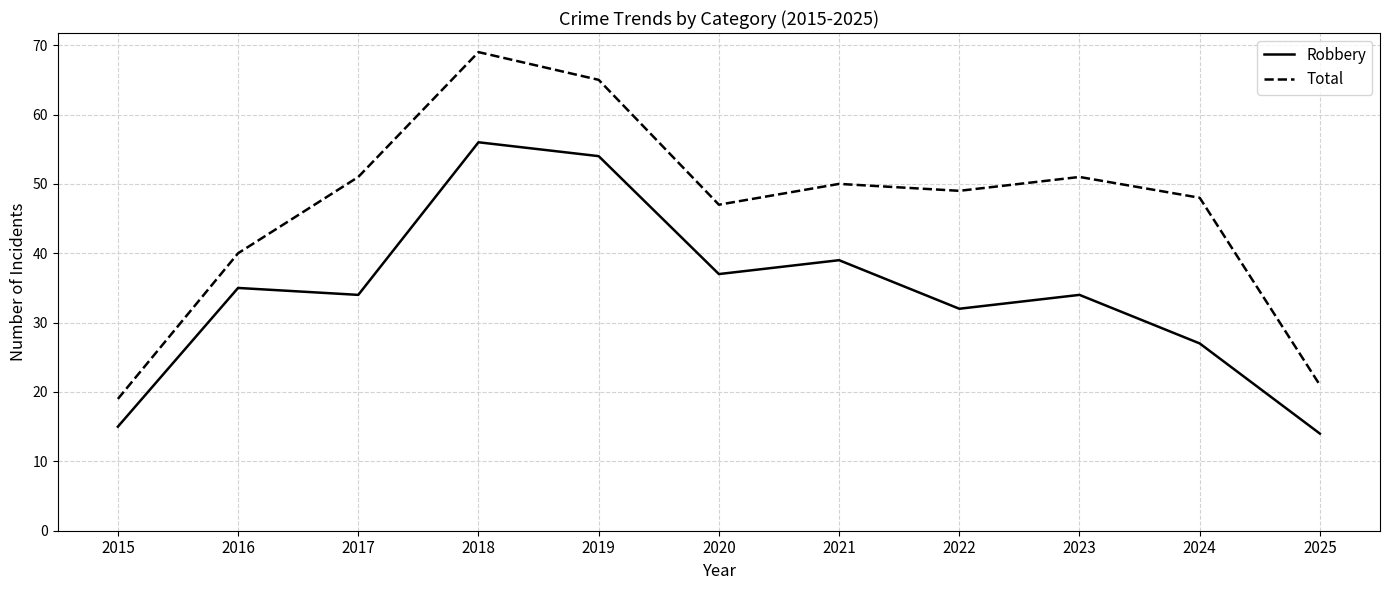

Which series has the widest spread of values?

Total